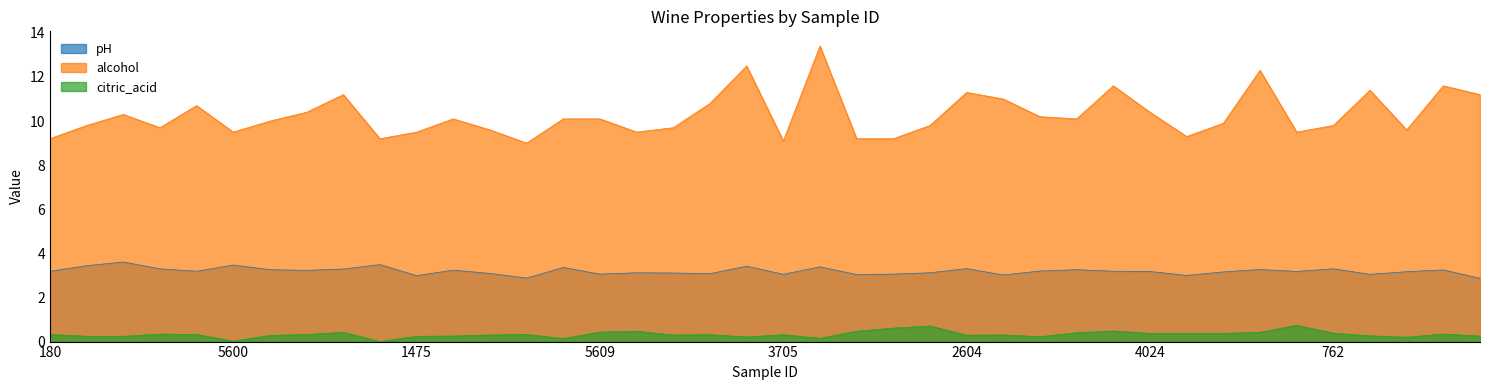

What position from the right is 4688?

27